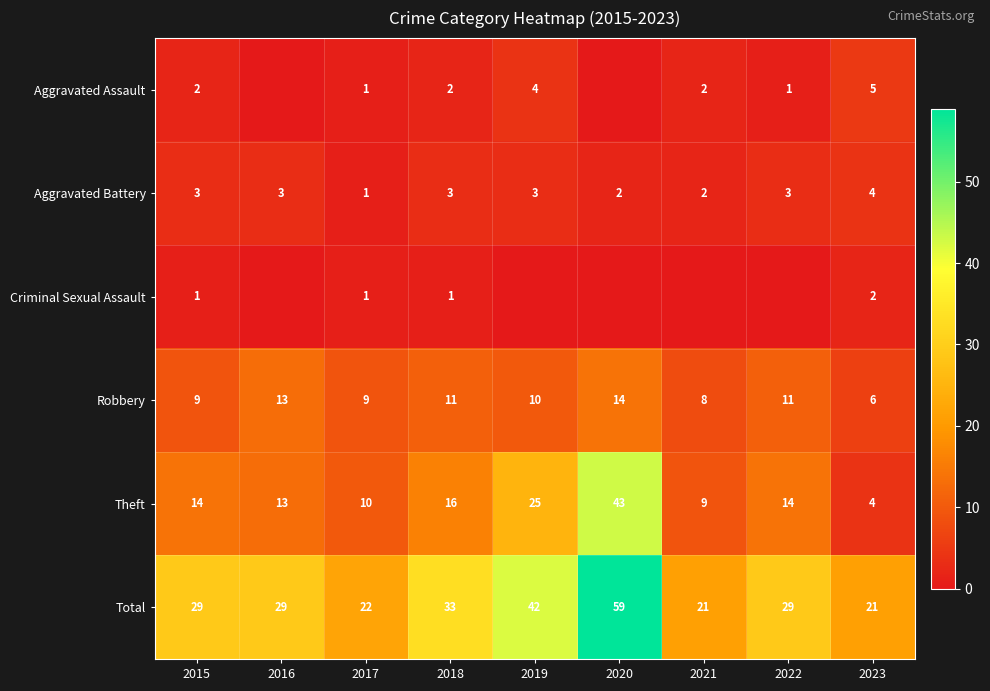

What is the highest value of the Robbery series?

14